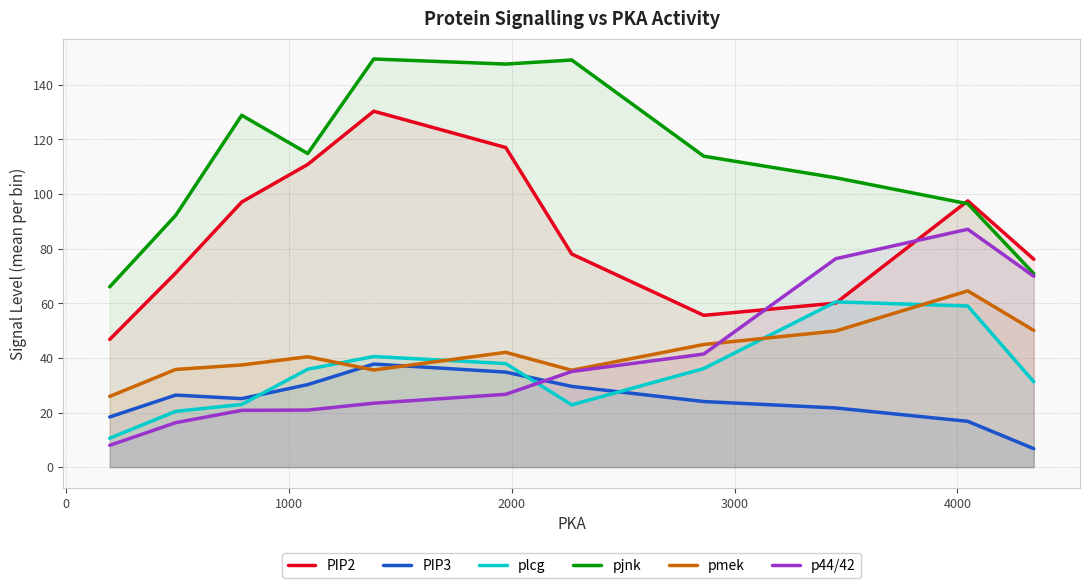

What is the maximum value shown in the chart?

149.4